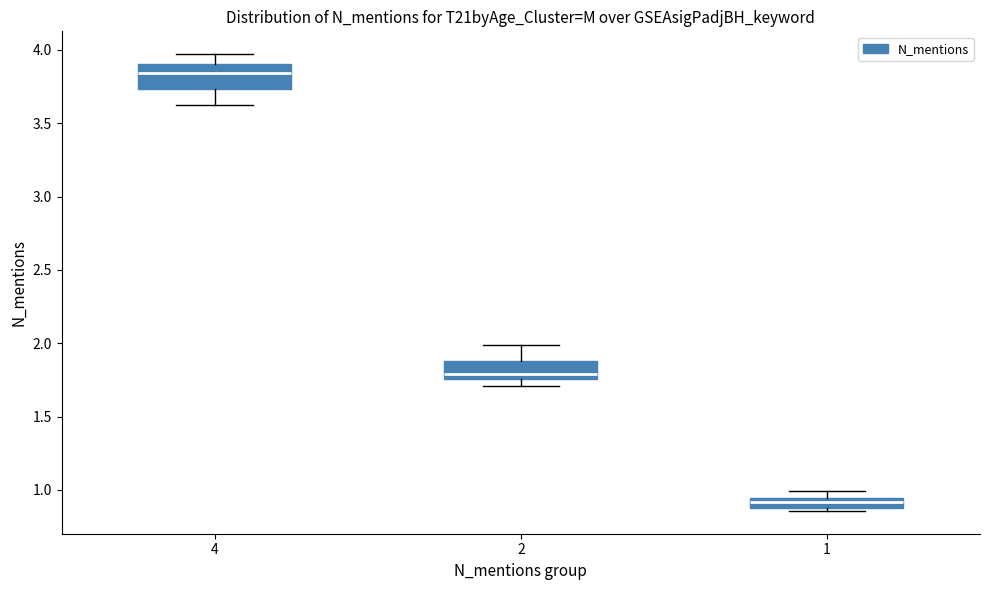

Where is the upper edge of the box at x = 1 on the y-axis? The values are not printed on the chart, so give them approximately, as read against the axis.

0.95